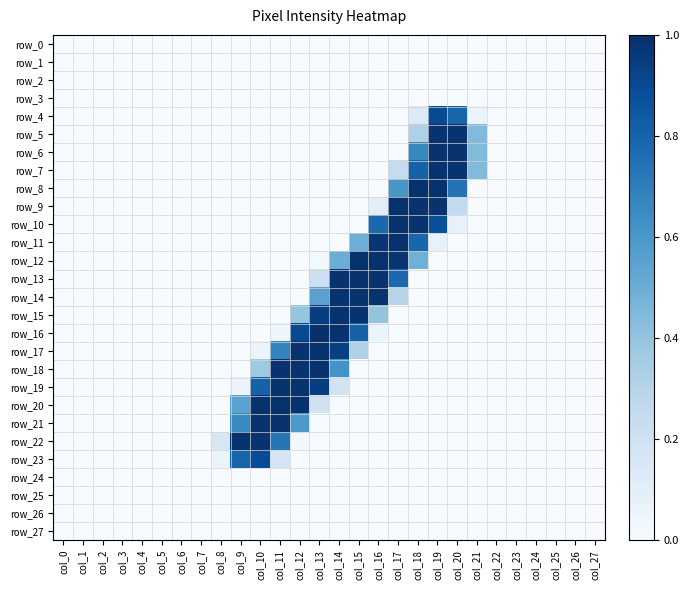

At which category is the sum across all series the highest?

col_19